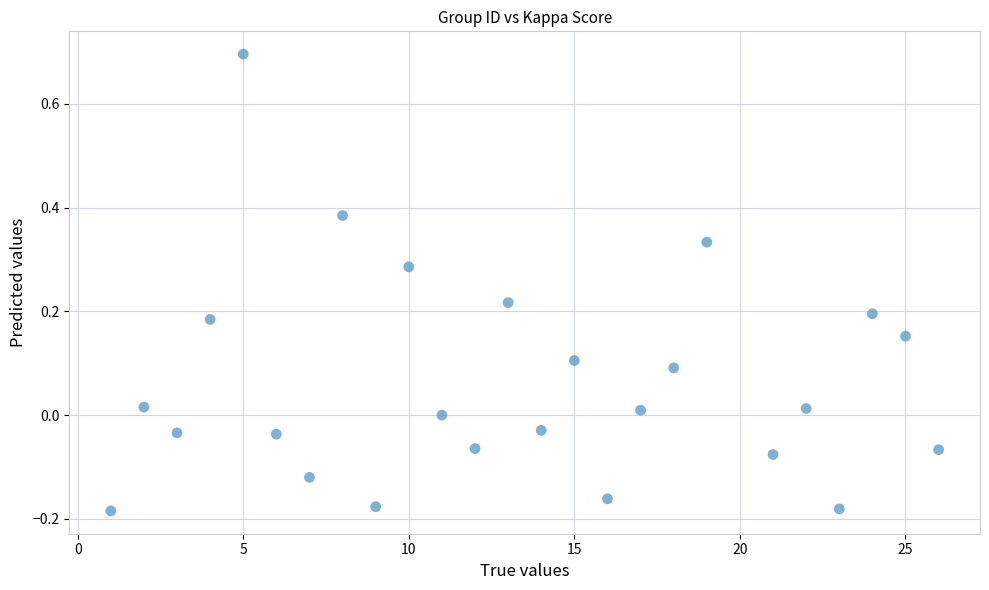

What is the range of Y values (max minus min)?

0.9